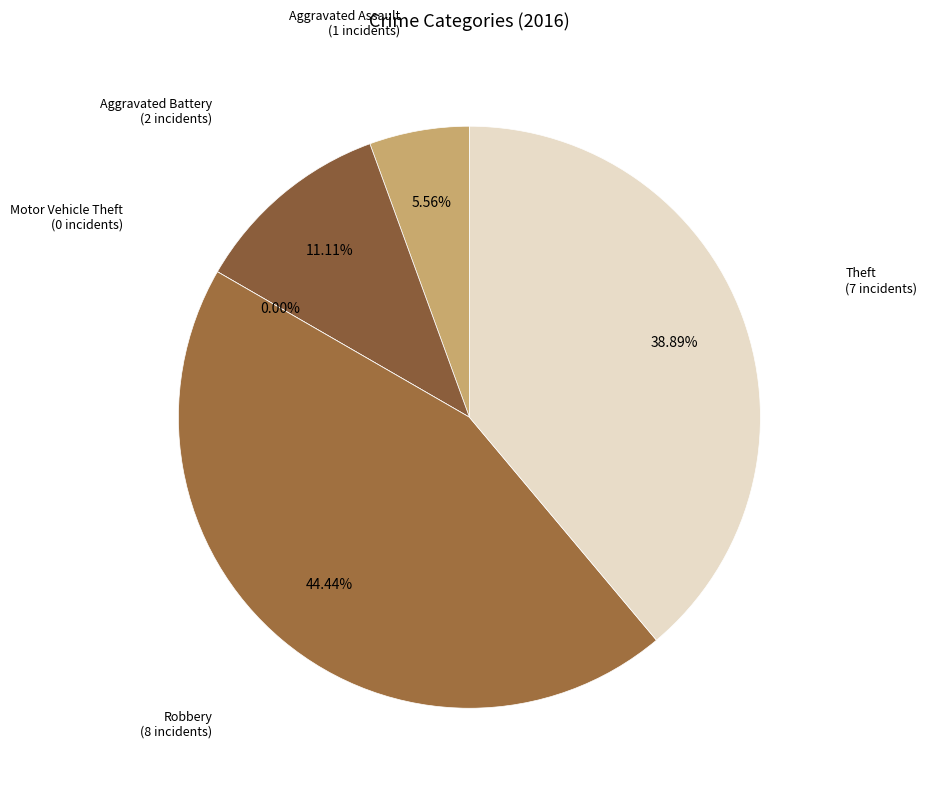

The Aggravated Assault slice represents 6% of the pie. True or false?

True